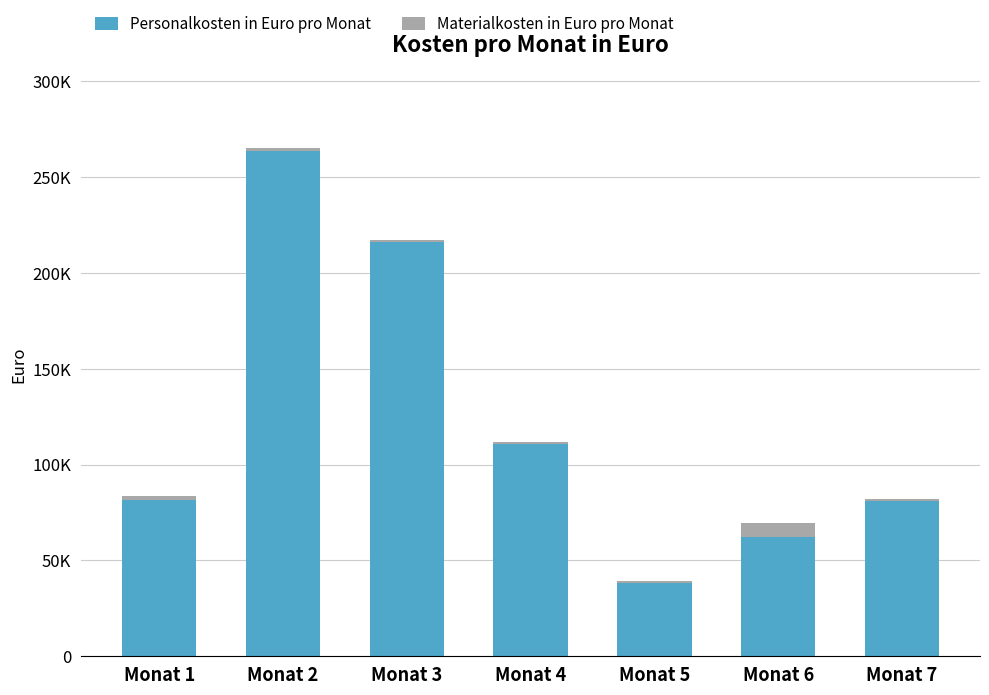

True or false: Materialkosten in Euro pro Monat has a value of 317 at Monat 5.

False